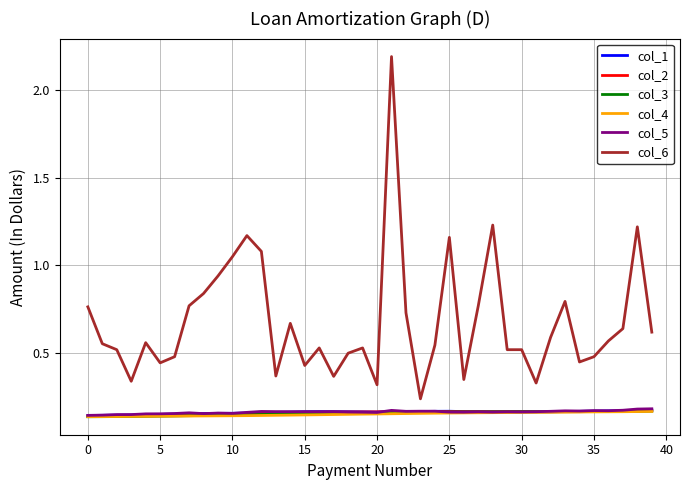

Which series has the largest total across all categories?

col_6